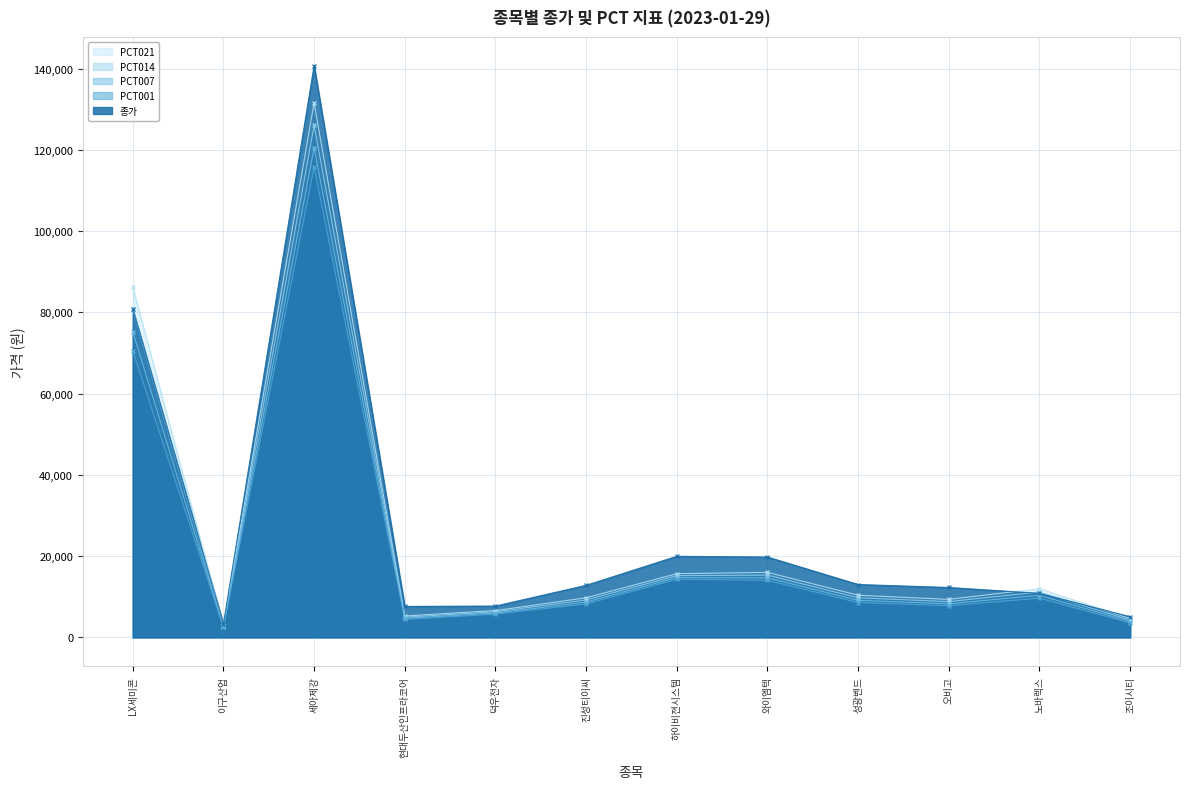

Count the number of categories in the chart.

12